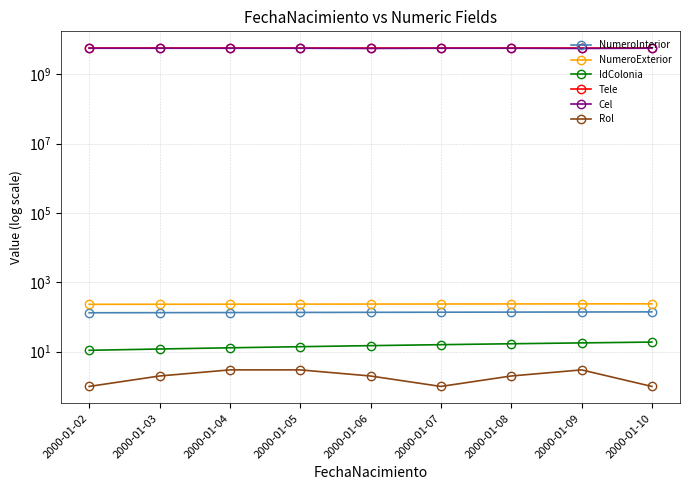

The Tele series shows 5566778902 at 2000-01-05. True or false?

True